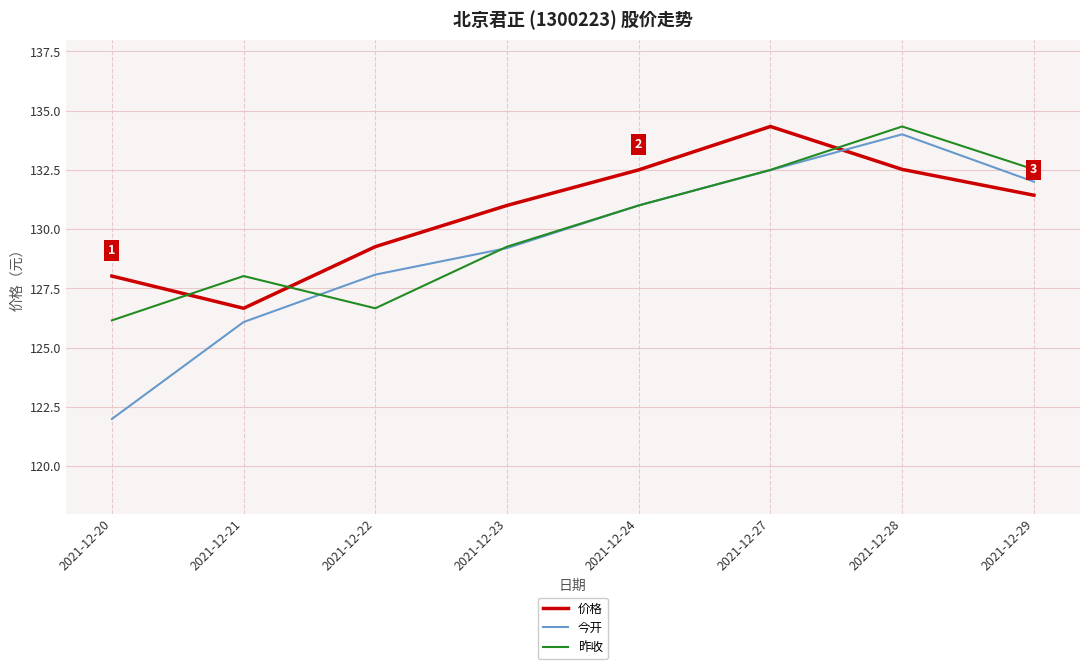

Which series changed the most between 2021-12-24 and 2021-12-28?

昨收